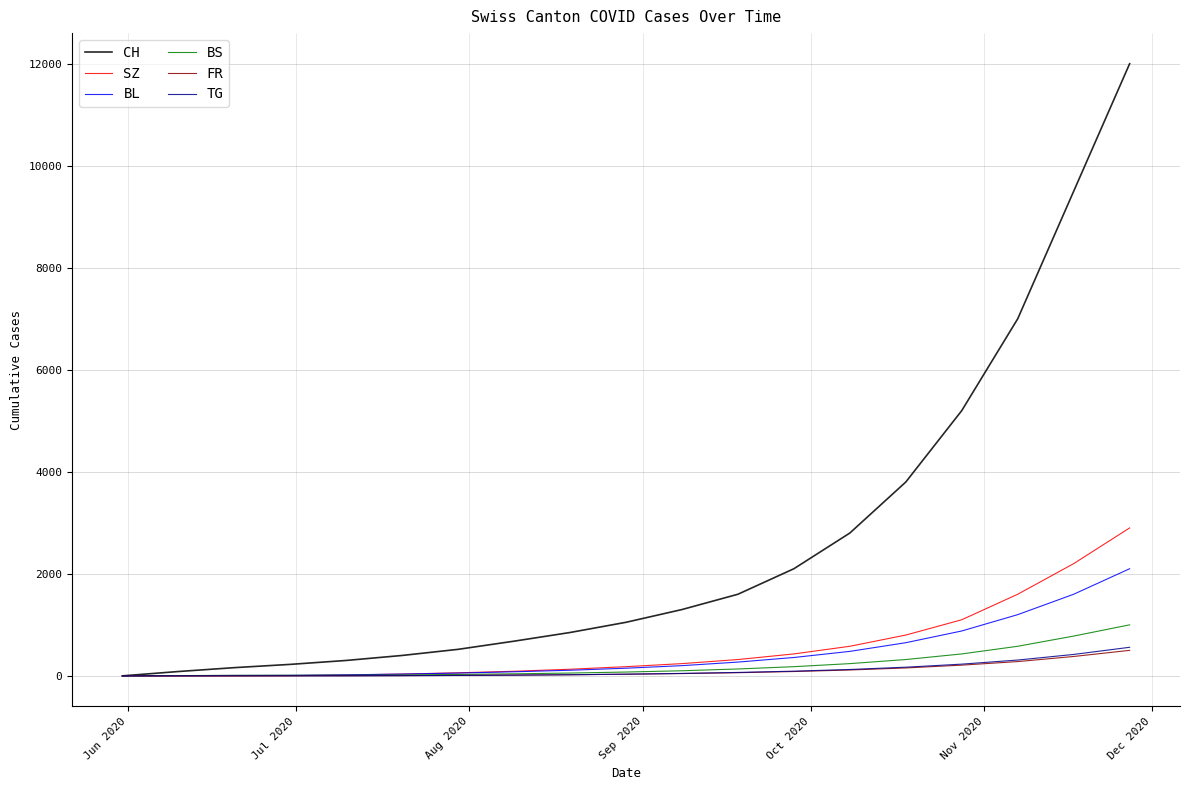

Which series has the largest total across all categories?

CH